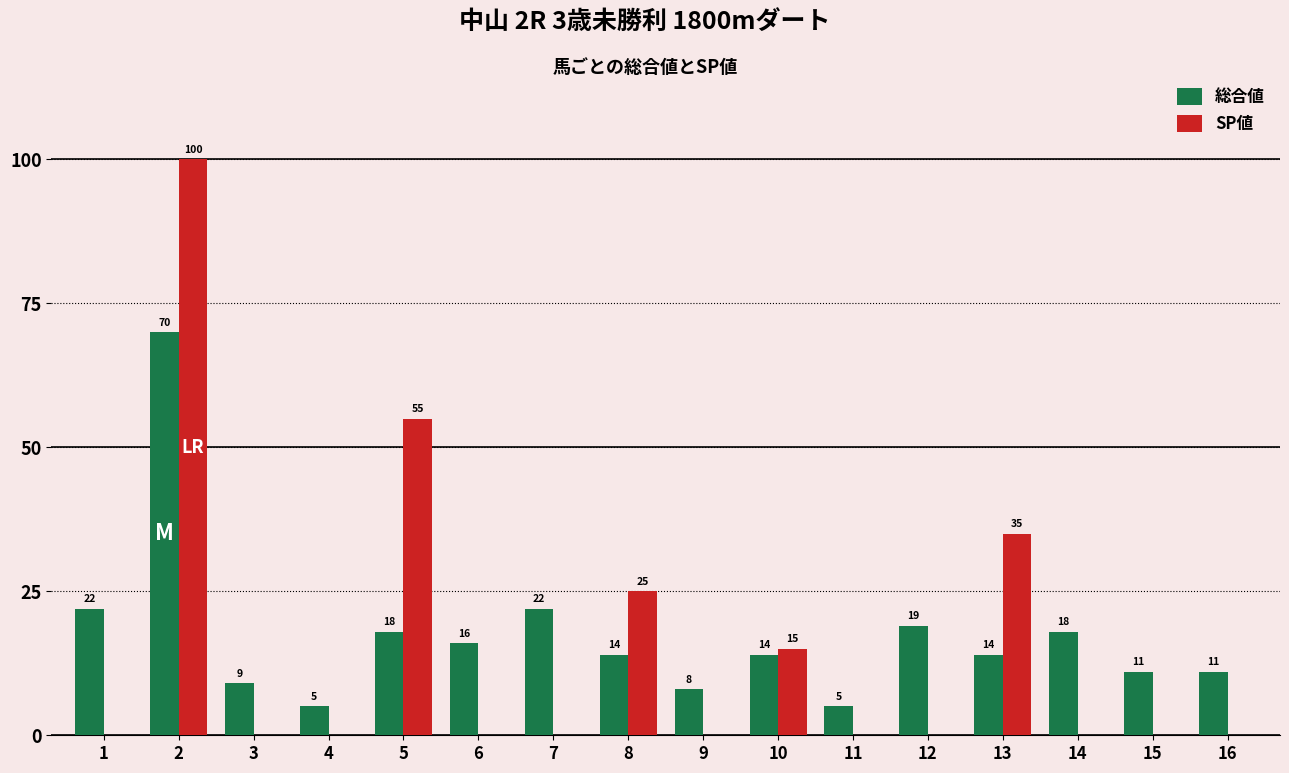

What is the total value across all series at 9?

8